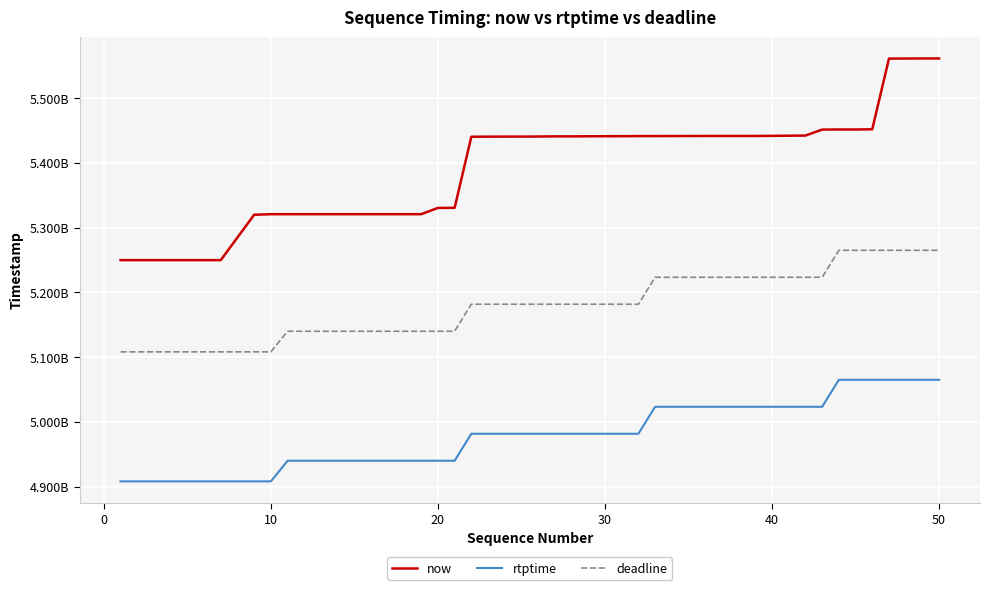

Rank the series by their average value, from lowest to highest.

rtptime, deadline, now